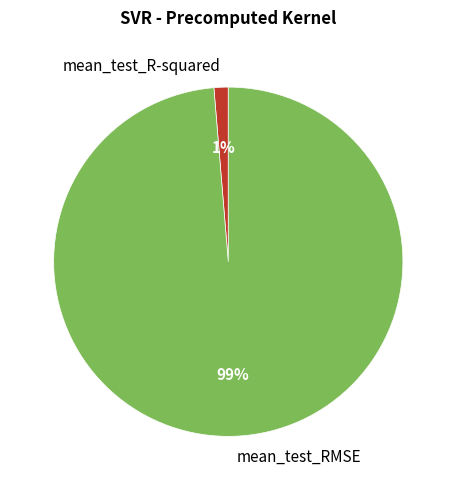

Is it true that mean_test_RMSE is 84% of the pie?

False